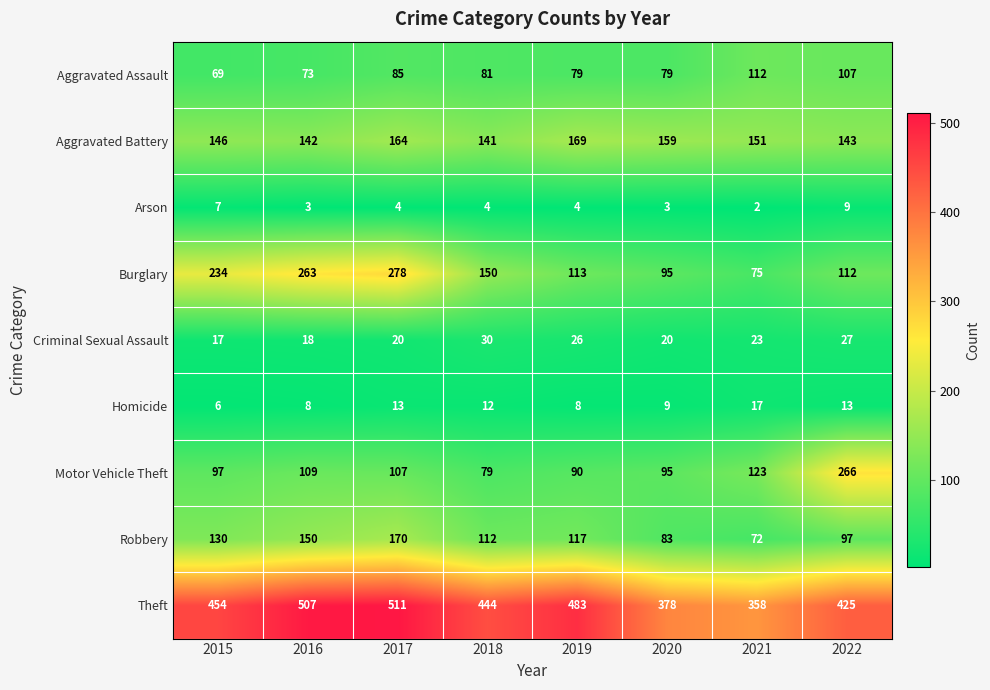

Where does the Motor Vehicle Theft series first go above 107?

2016